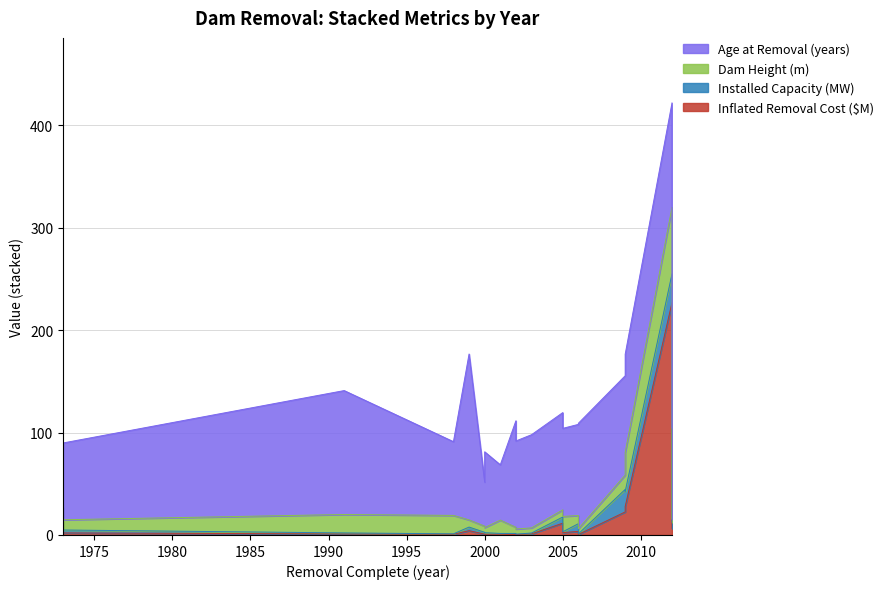

At which label does Age at Removal (years) first exceed 89?

1991